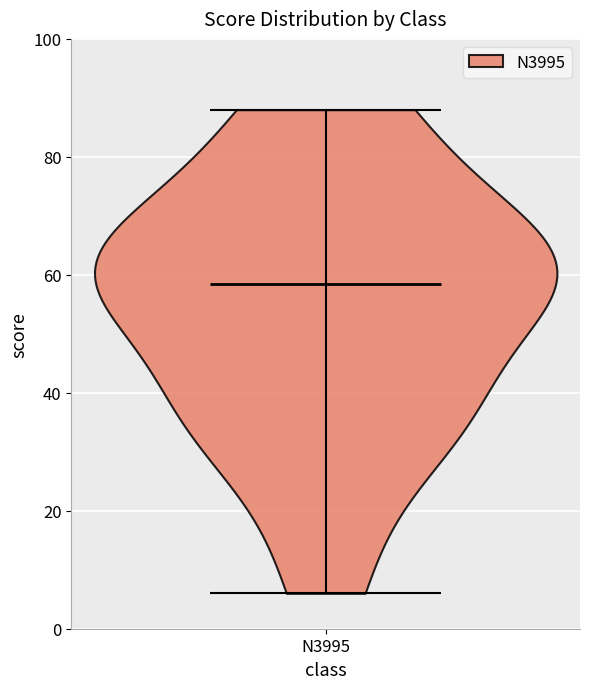

Where does the median line of the violin for N3995 sit on the y-axis? The values are not printed on the chart, so give them approximately, as read against the axis.

58